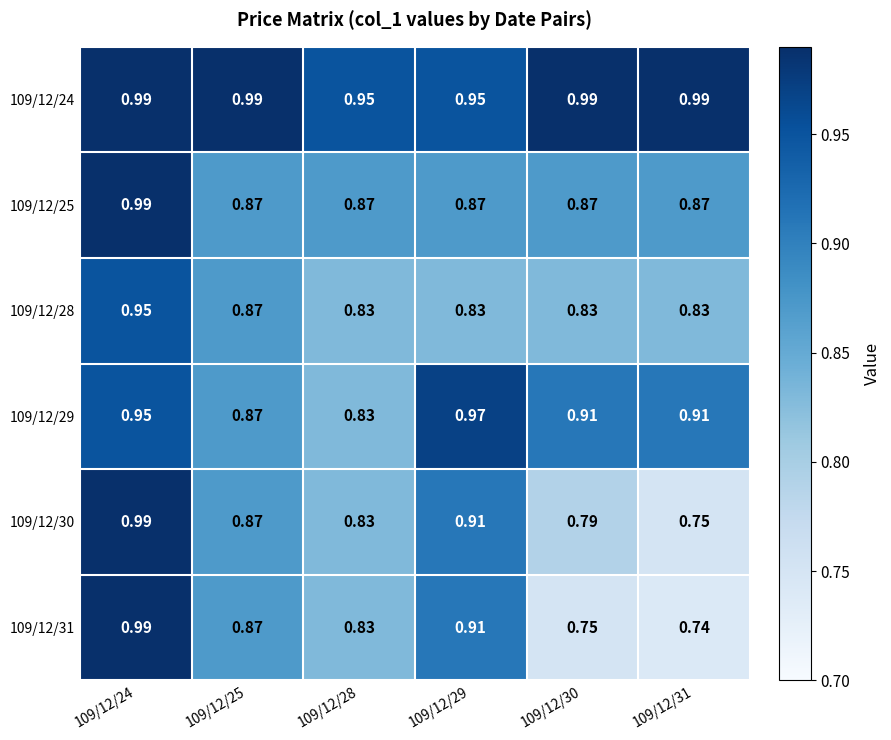

How many data points does each series have?

6